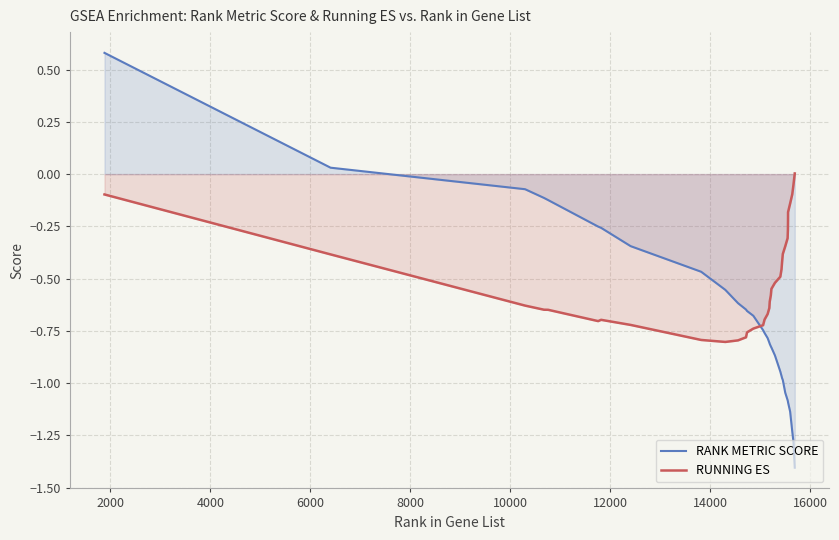

How many negative values does the RANK METRIC SCORE series have?

33